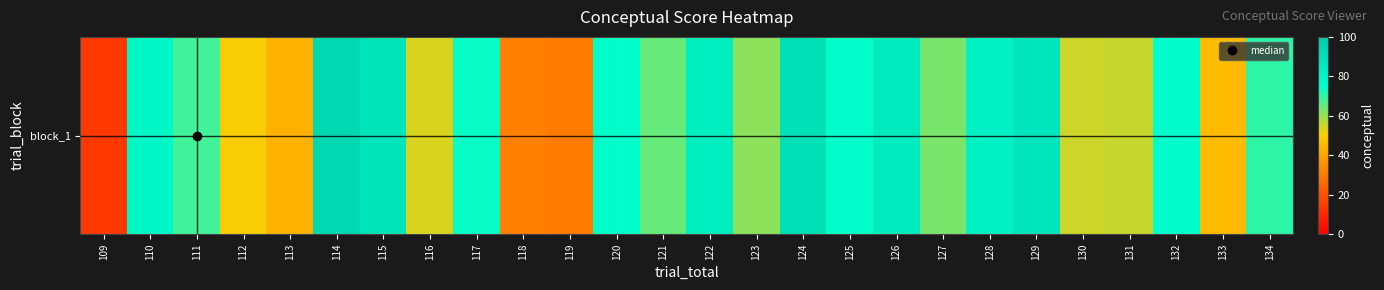

What is the difference between the second highest and second lowest values?

58.9